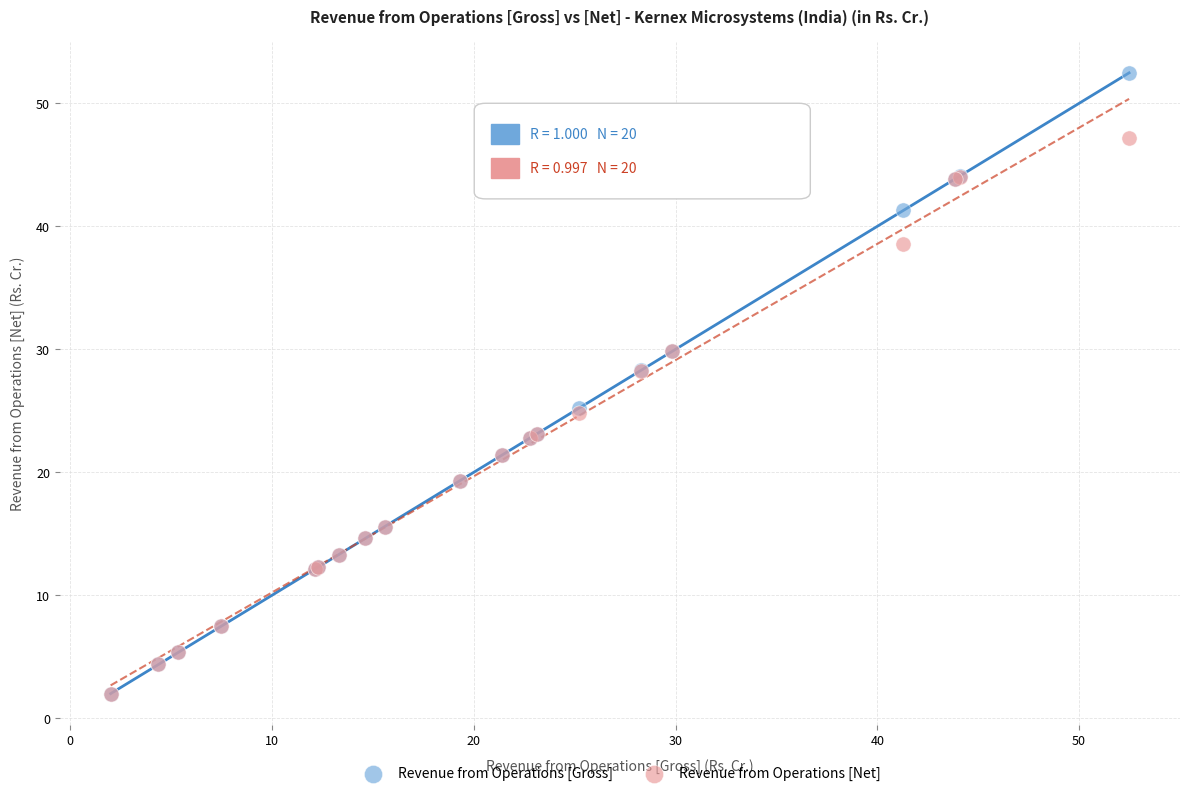

Which series reaches the maximum Y coordinate?

Revenue from Operations [Gross]